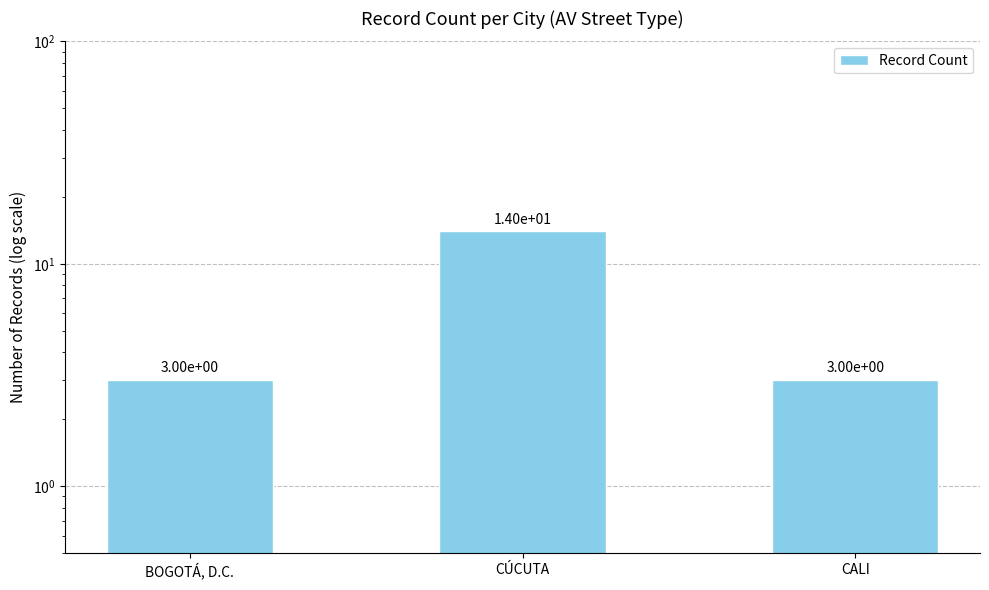

Which has a higher value, BOGOTÁ, D.C. or CÚCUTA?

CÚCUTA